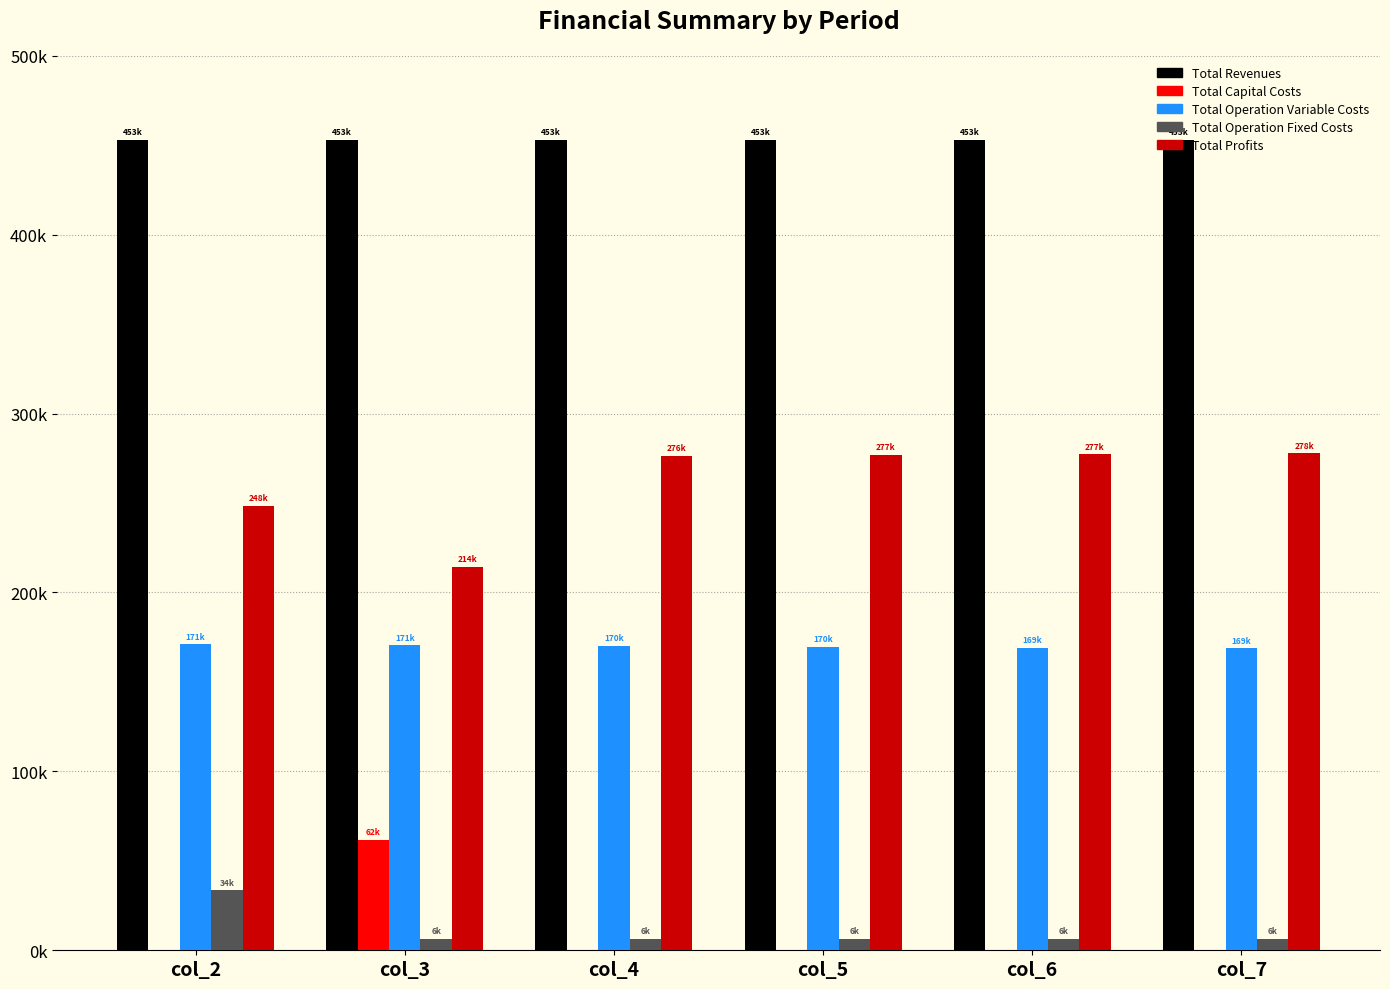

Are the bars horizontal?

No